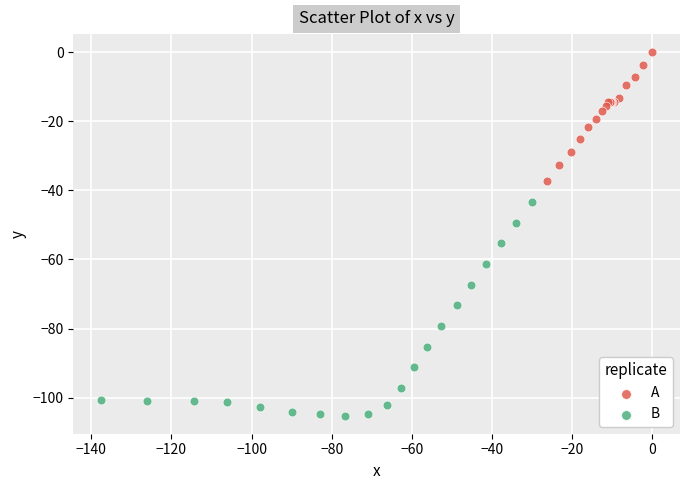

Which series has the widest spread of Y values?

B